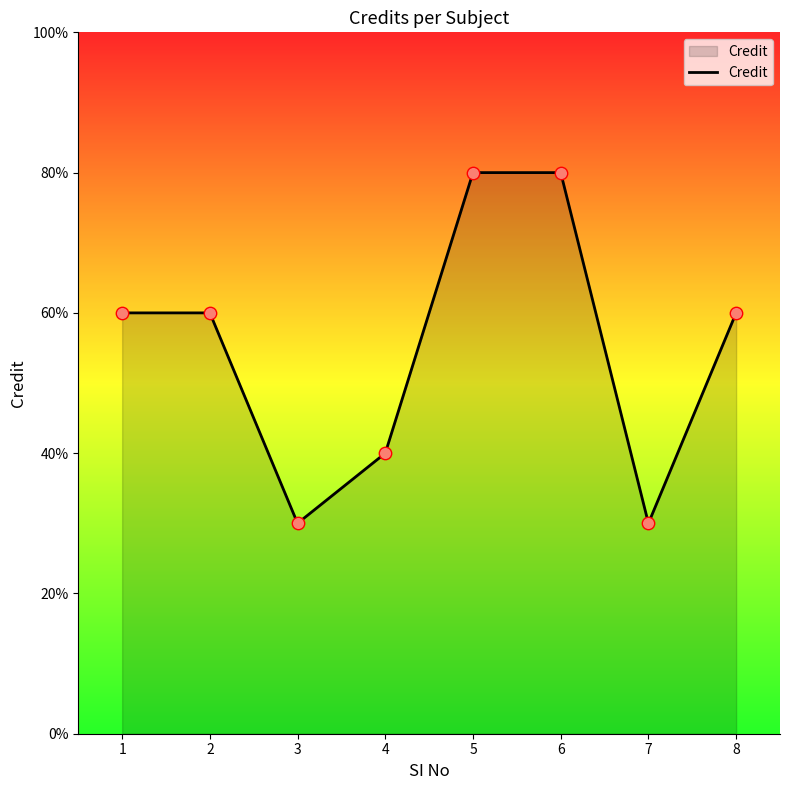

Between 8 and 1, which is larger?

8